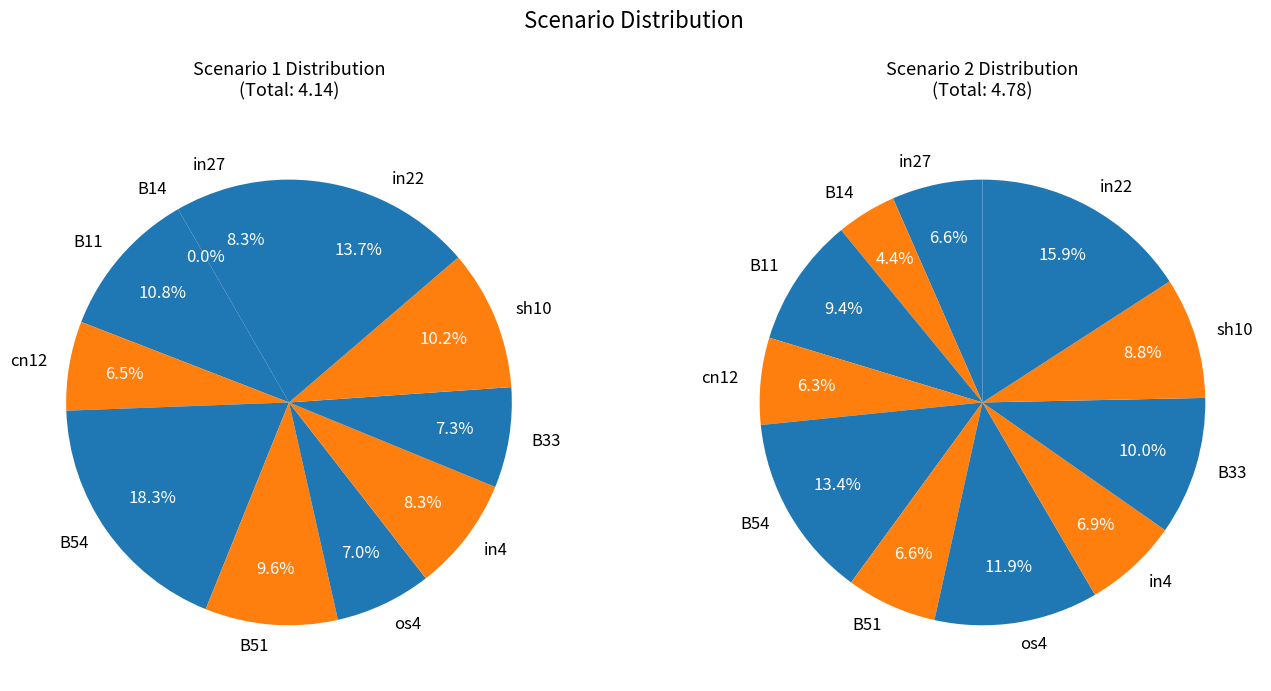

Is it true that B54 is 13% of the pie?

True